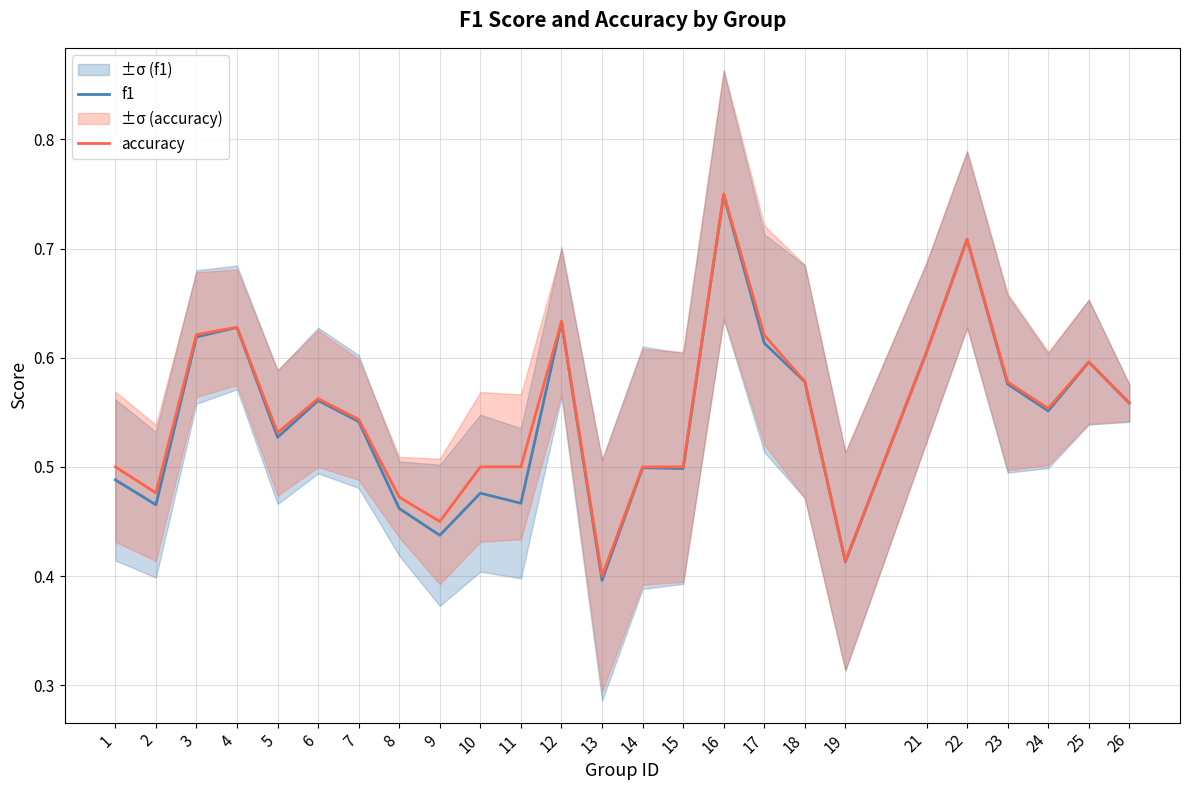

True or false: accuracy has a value of 0.4 at 13.

True